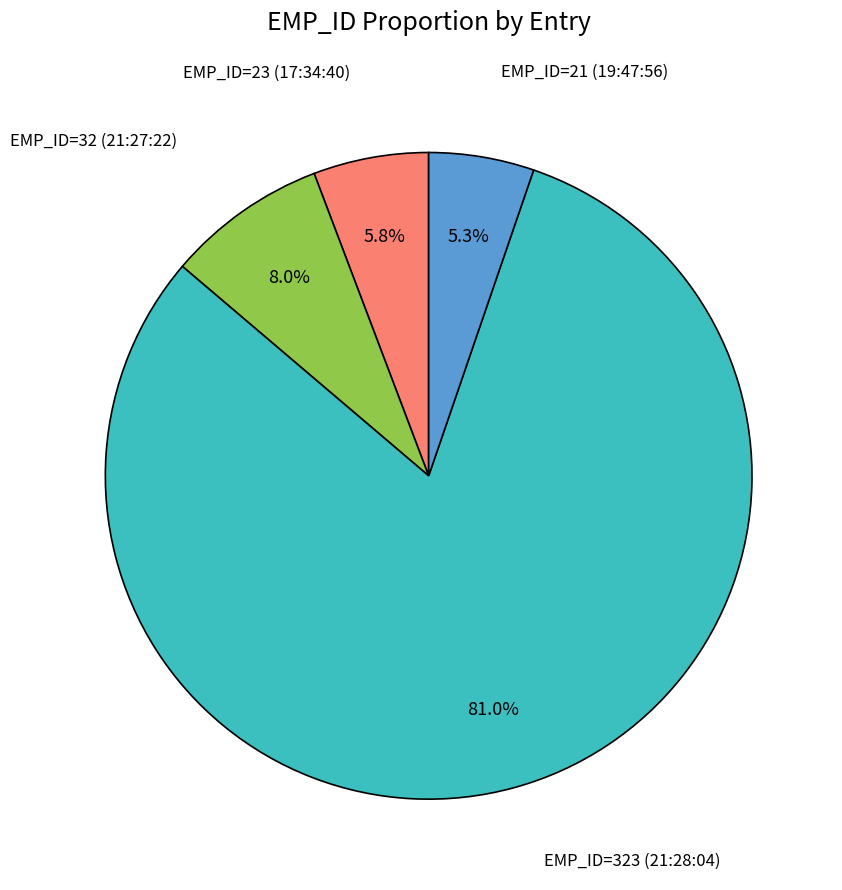

What is the ratio of the value at EMP_ID=32 (21:27:22) to the value at EMP_ID=21 (19:47:56)?

1.5